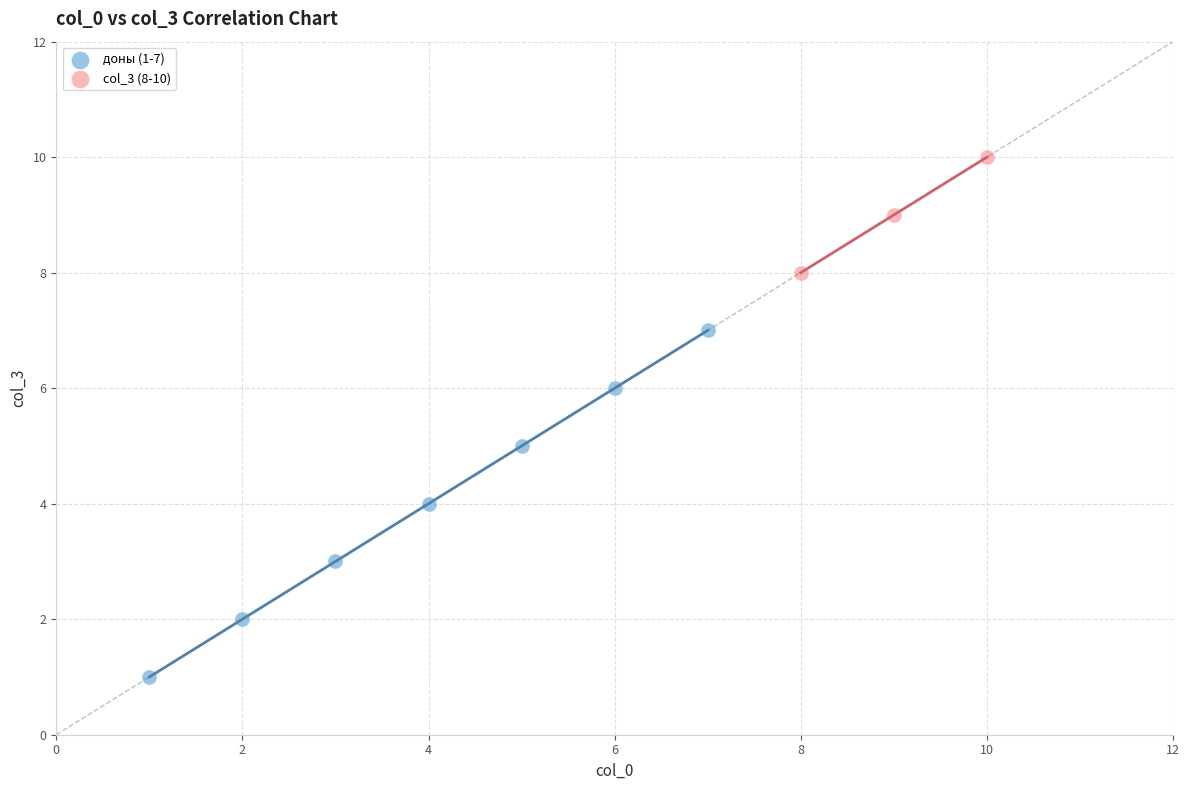

What are all the series names shown in the legend?

доны (1-7), col_3 (8-10)